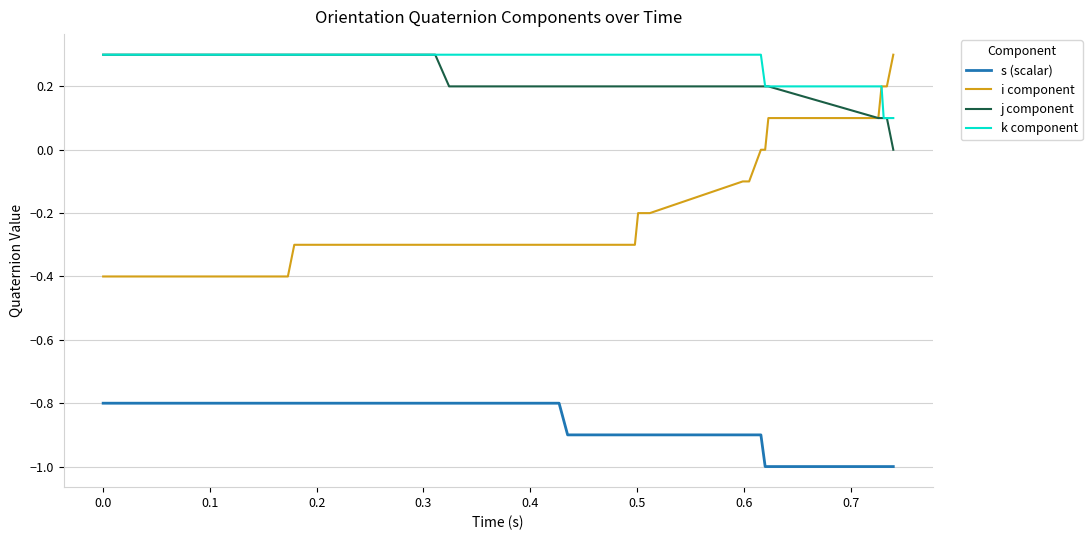

What is the maximum value shown in the chart?

0.3